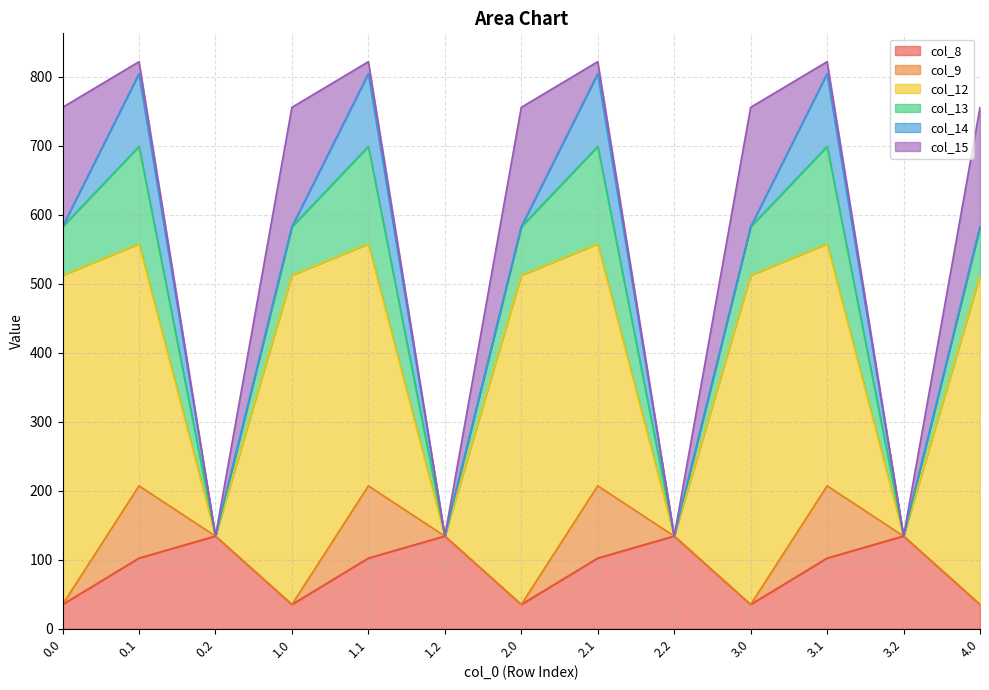

Reading left to right, list all the values displayed in this chart.

col_8: 35.0	102.3	134.2	35.0	102.3	134.2	35.0	102.3	134.2	35.0	102.3	134.2	35.0
col_9: 0.0	104.8	0.0	0.0	104.8	0.0	0.0	104.8	0.0	0.0	104.8	0.0	0.0
col_12: 477.2	350.8	0.0	477.2	350.8	0.0	477.2	350.8	0.0	477.2	350.8	0.0	477.2
col_13: 70.2	141.2	0.0	70.2	141.2	0.0	70.2	141.2	0.0	70.2	141.2	0.0	70.2
col_14: 0.3	105.5	0.0	0.3	105.5	0.0	0.3	105.5	0.0	0.3	105.5	0.0	0.3
col_15: 172.8	17.3	0.0	172.8	17.3	0.0	172.8	17.3	0.0	172.8	17.3	0.0	172.8